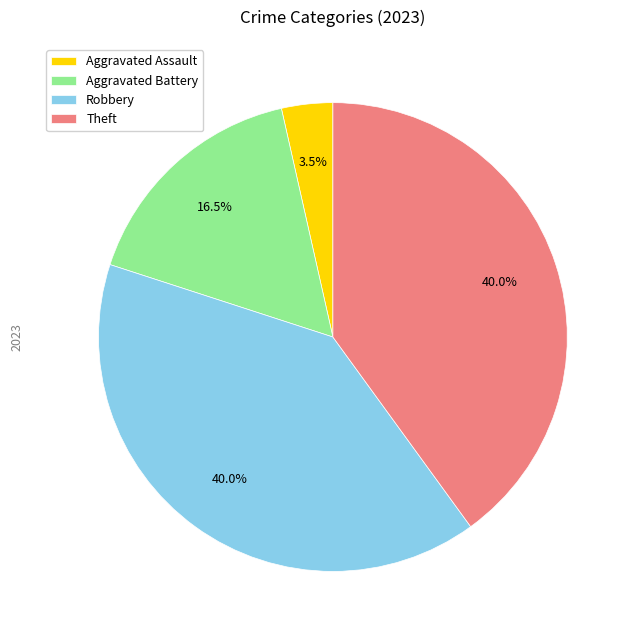

Which slice is the smallest?

Aggravated Assault